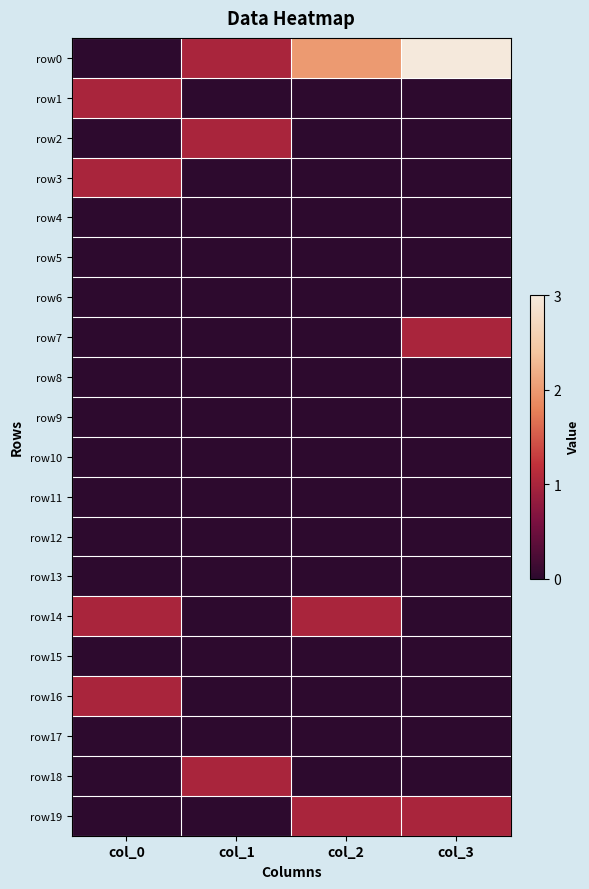

Which has a higher value, col_1 or col_2?

col_2